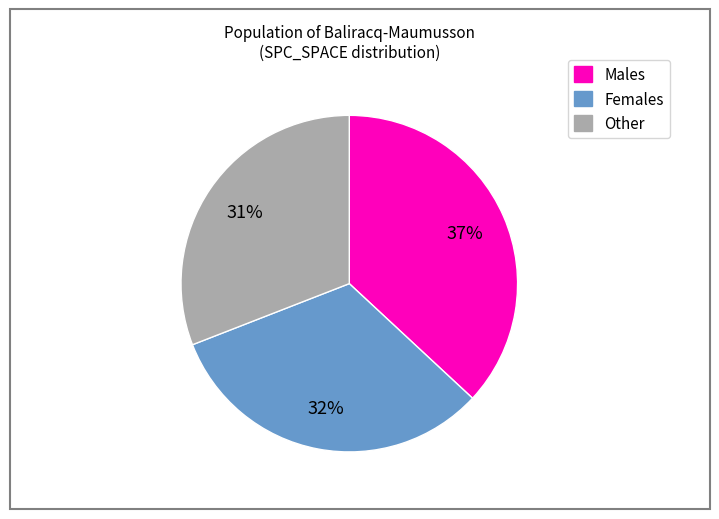

Between Males and Other, which is larger?

Males